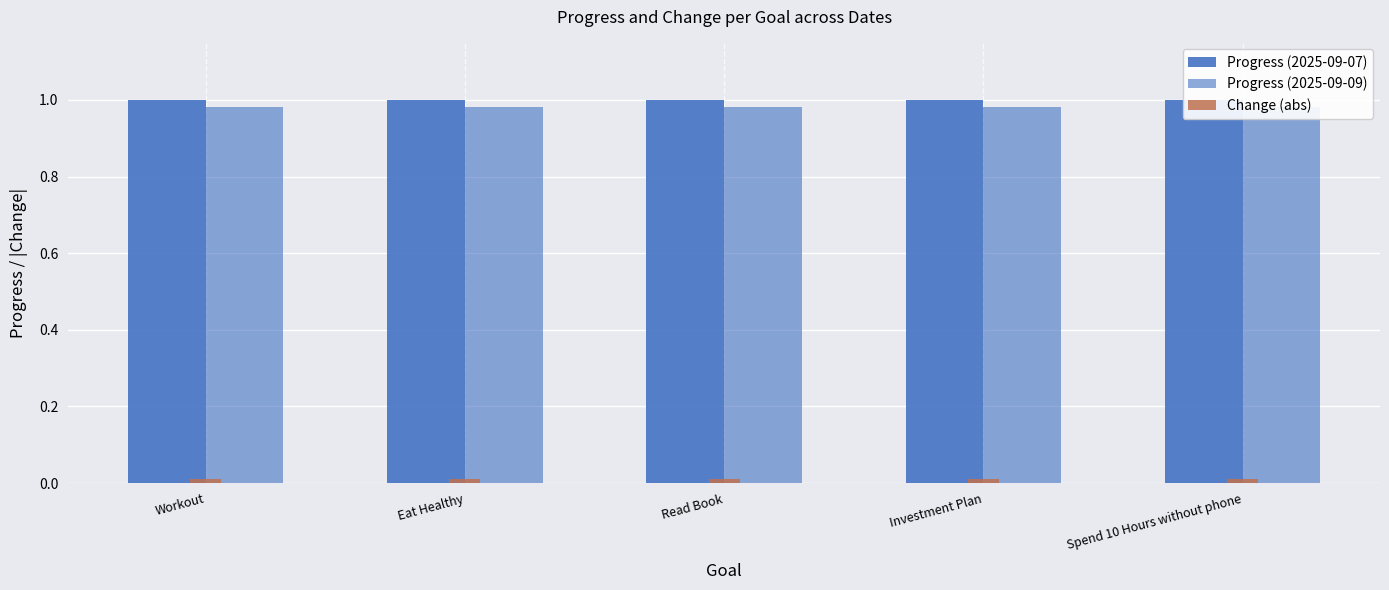

Which series has the widest spread of values?

Progress (2025-09-07)